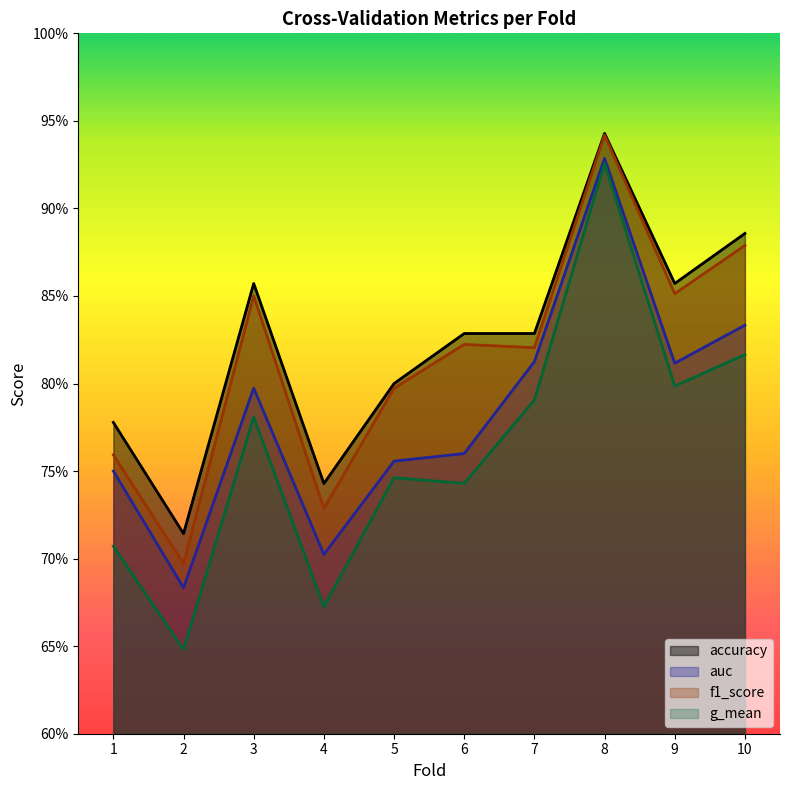

Where is g_mean nearest to the value 0?

2